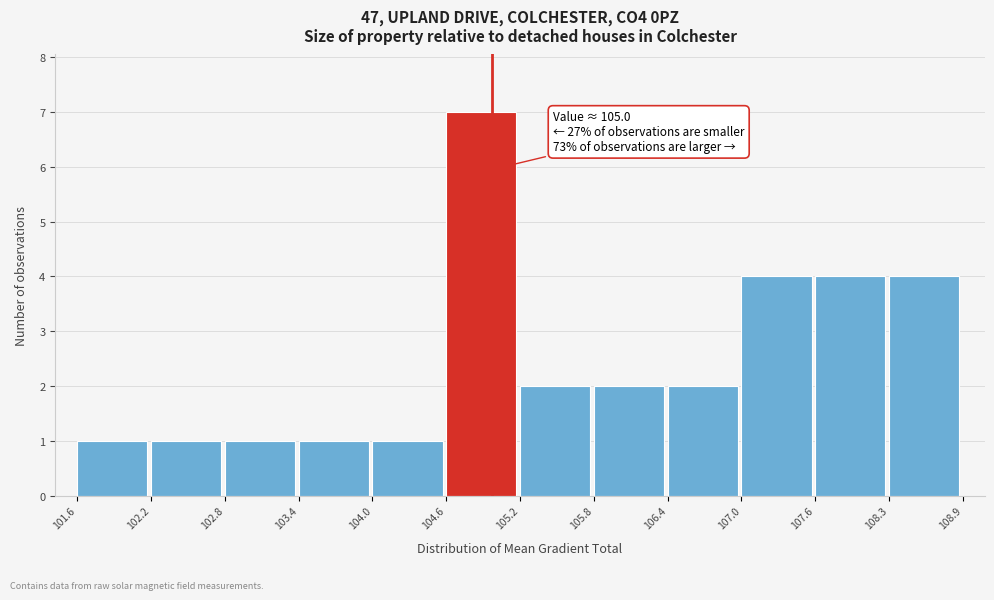

Which range on the x-axis has the tallest bar?

104.6 to 105.2